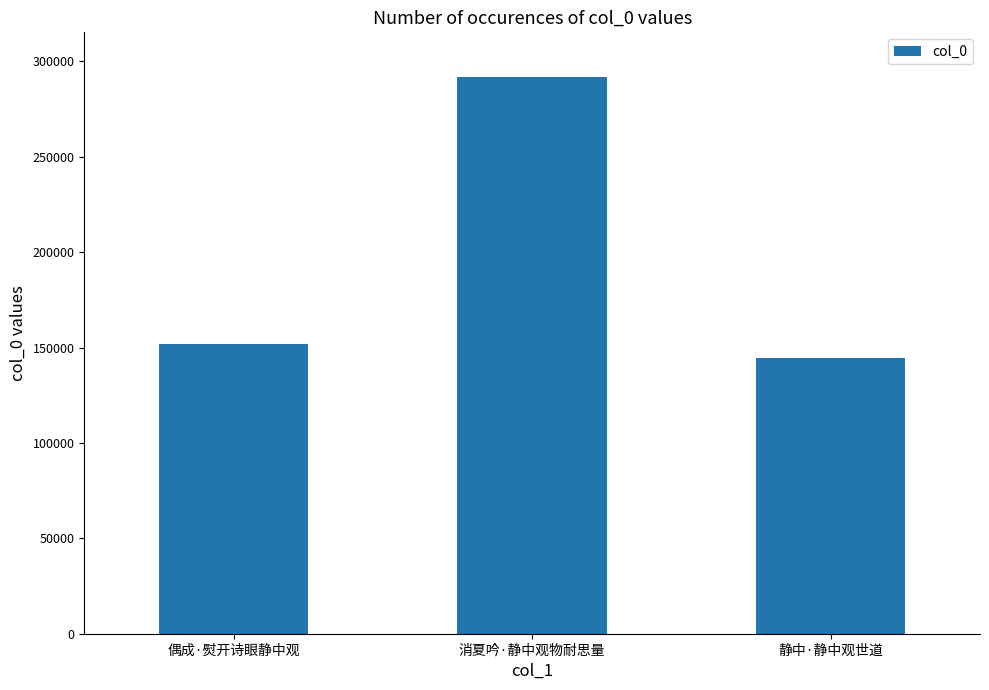

The value at 消夏吟·静中观物耐思量 is 116383. True or false?

False